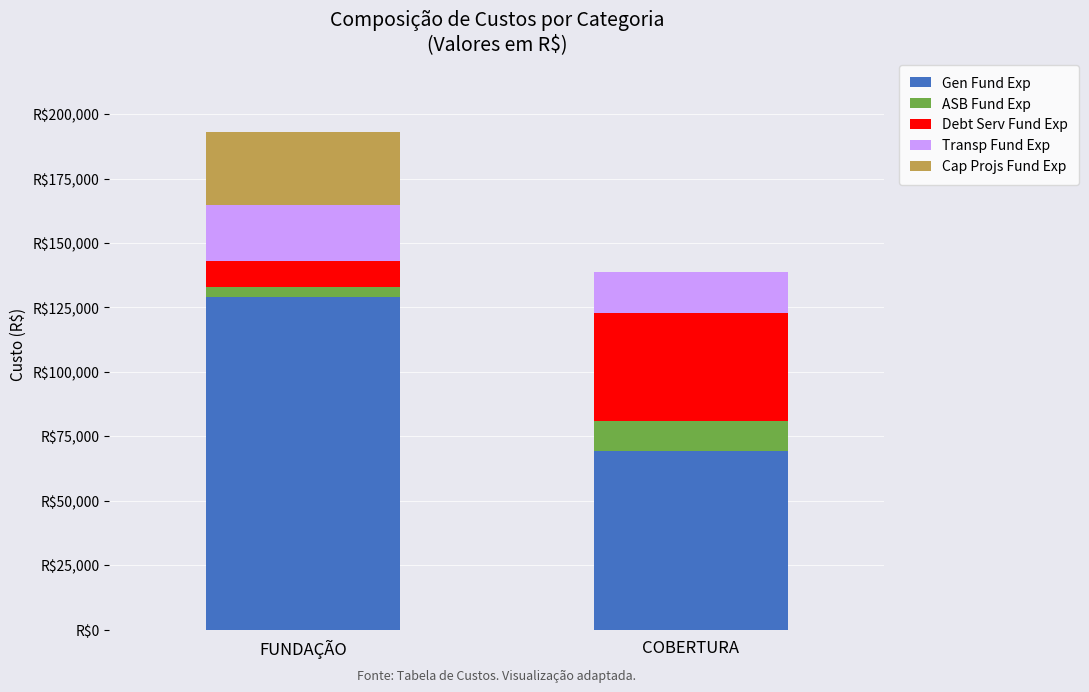

What is the sum of all Gen Fund Exp values?

198365